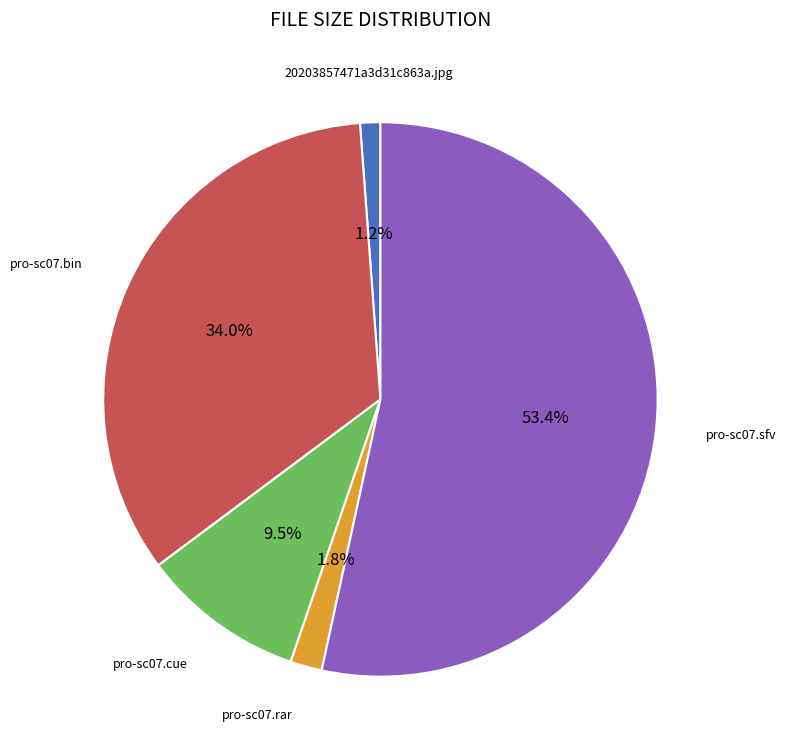

Is there a majority slice in this chart?

Yes